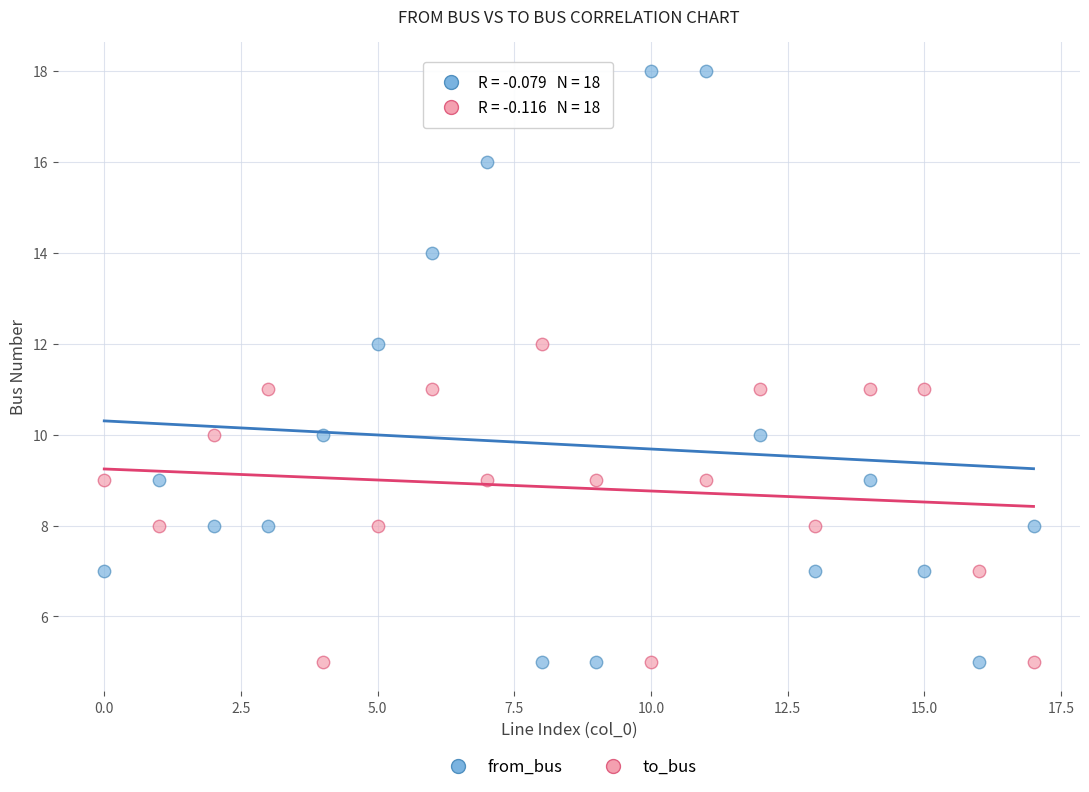

Across all data points, what is the range of Y values (max minus min)?

13